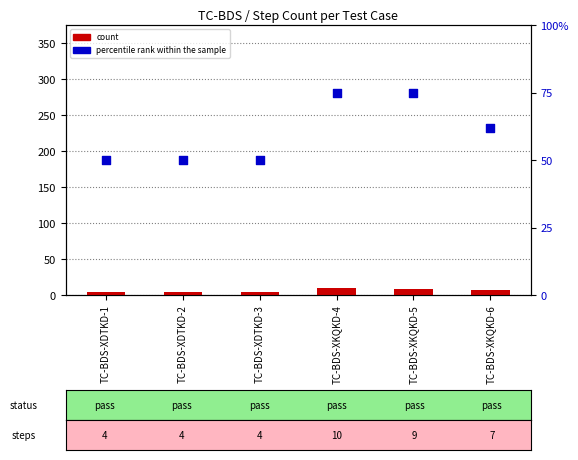

Which series contains the highest Y value?

percentile rank within the sample